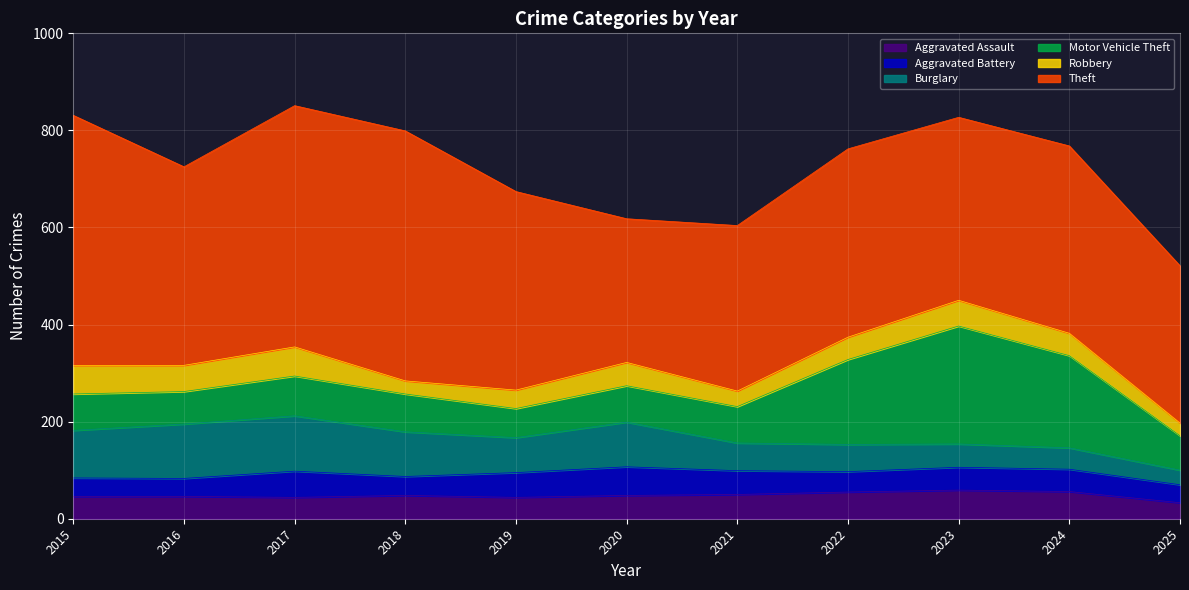

How many data points in Burglary are above 72?

5